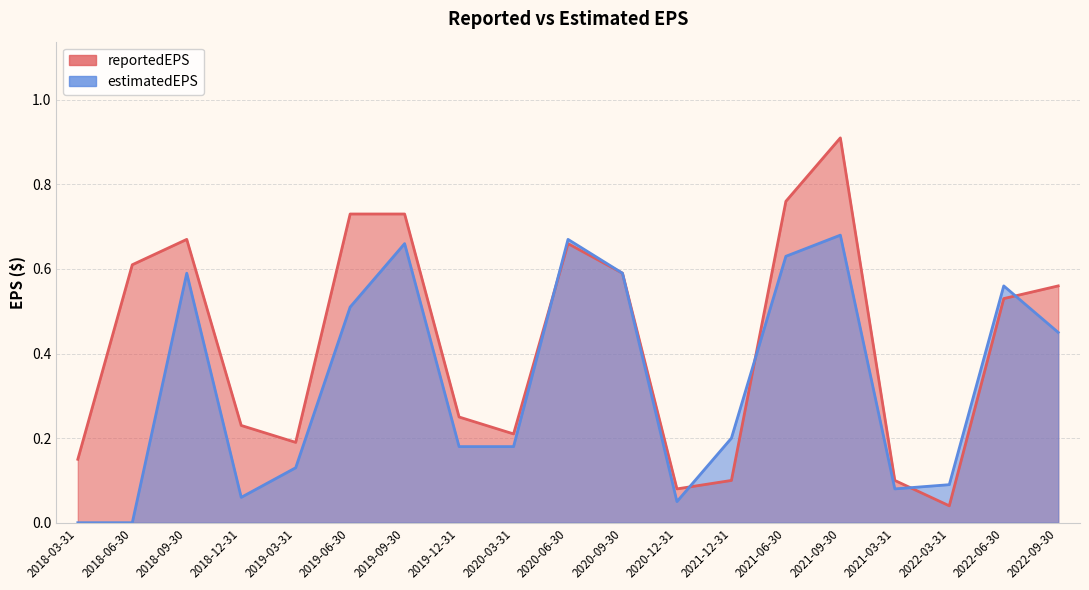

True or false: reportedEPS has a value of 0.7 at 2019-09-30.

True